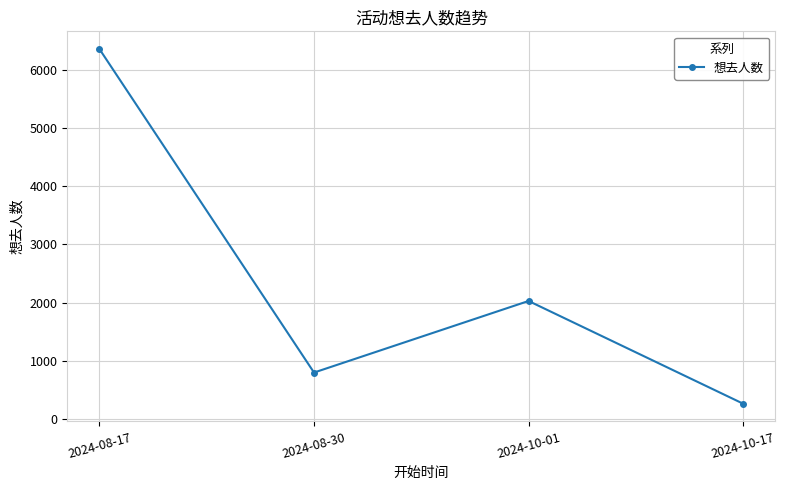

What is the label of the 1st point from the left?

2024-08-17